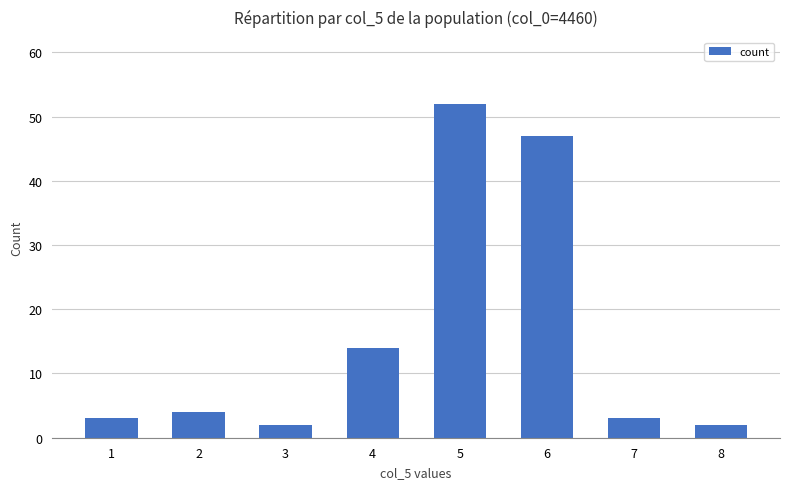

At which category does the chart reach its peak across all series?

5